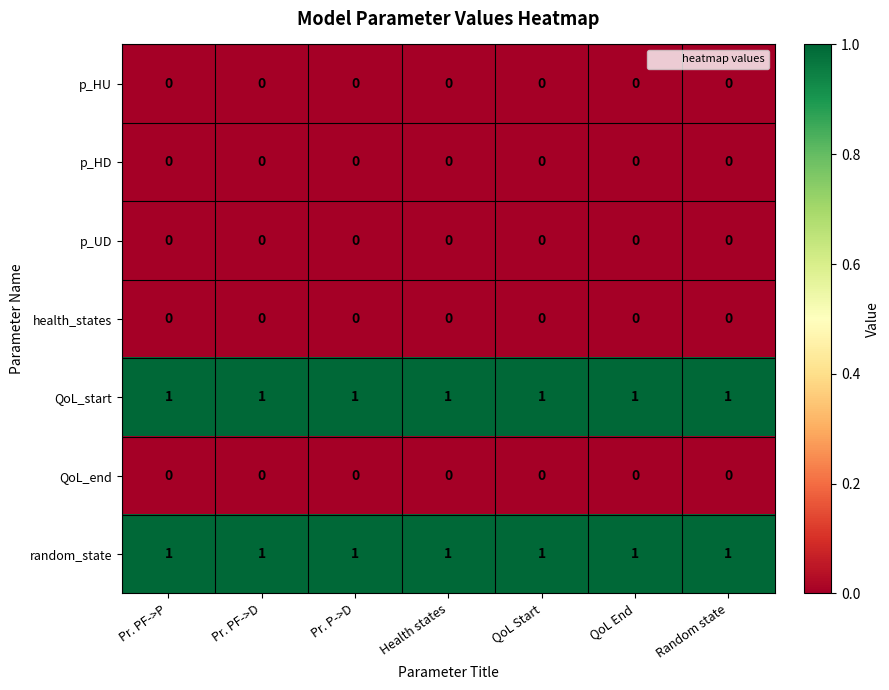

At how many categories does at least one series exceed 0?

7